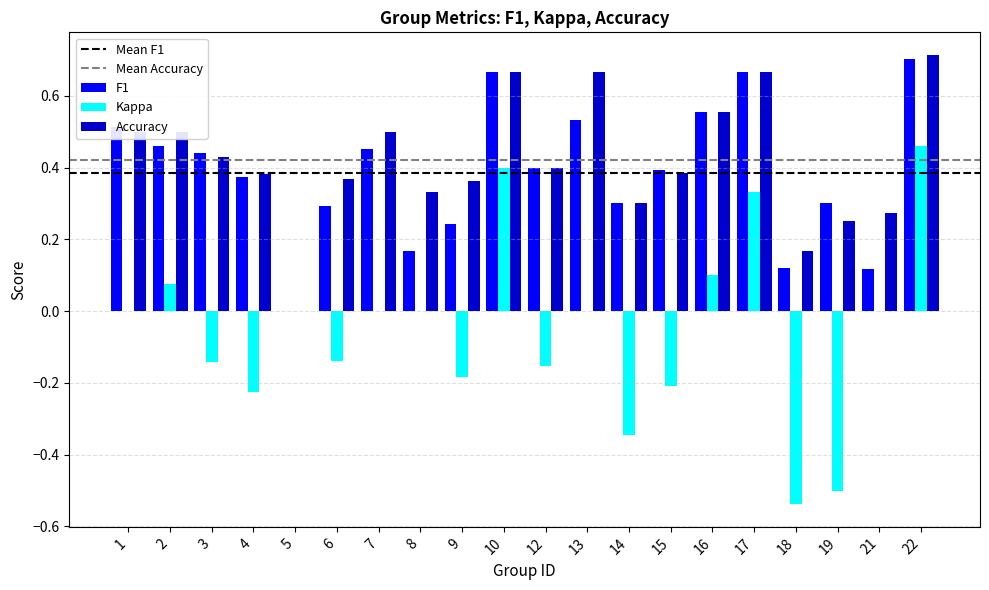

At which category is the sum across all series the highest?

22